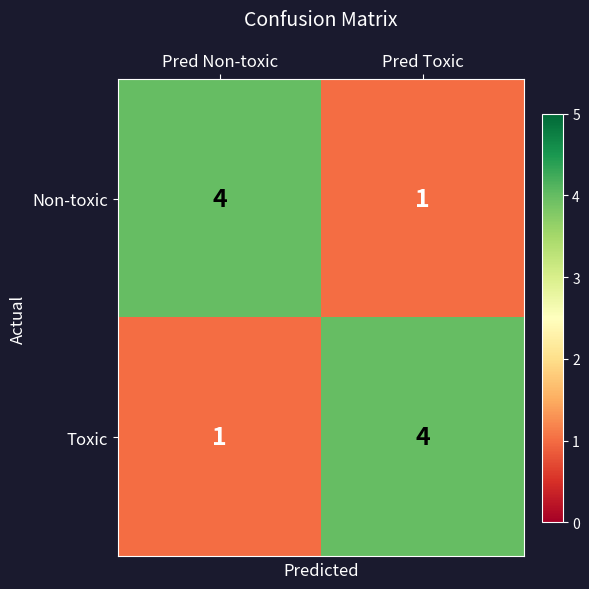

Reading left to right, what are all the values shown in this chart?

Non-toxic: Pred Non-toxic=4	Pred Toxic=1
Toxic: Pred Non-toxic=1	Pred Toxic=4